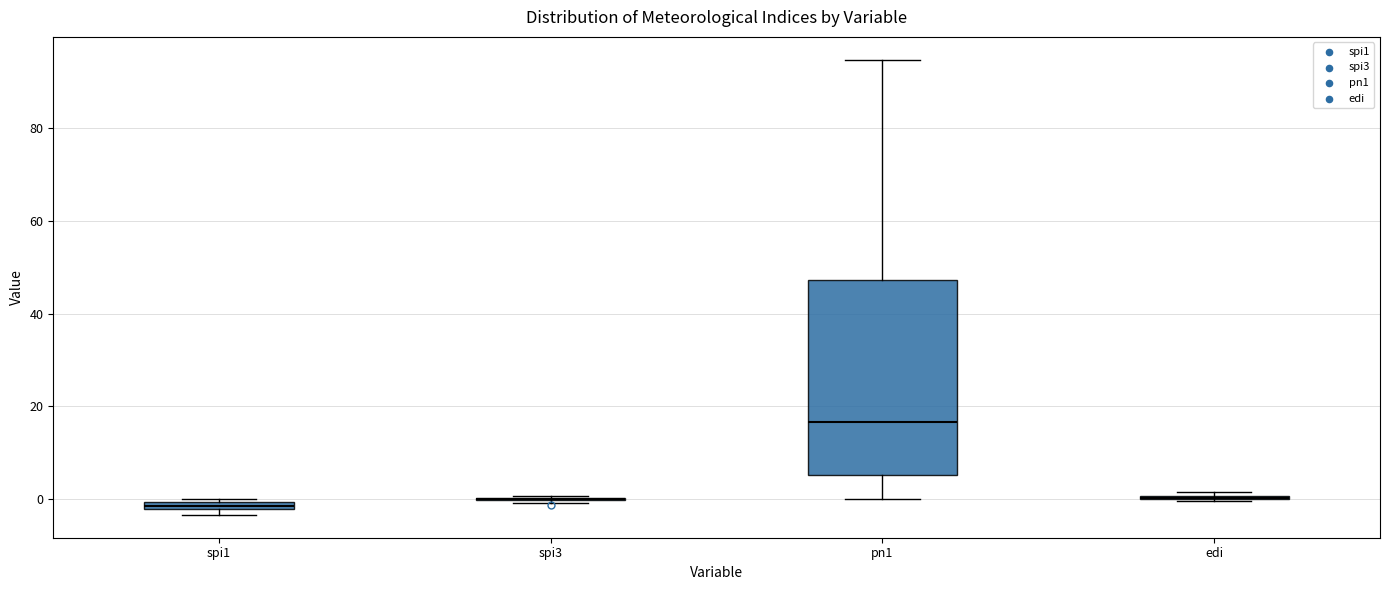

Comparing the boxes themselves (not the whiskers), which one is the tallest?

pn1